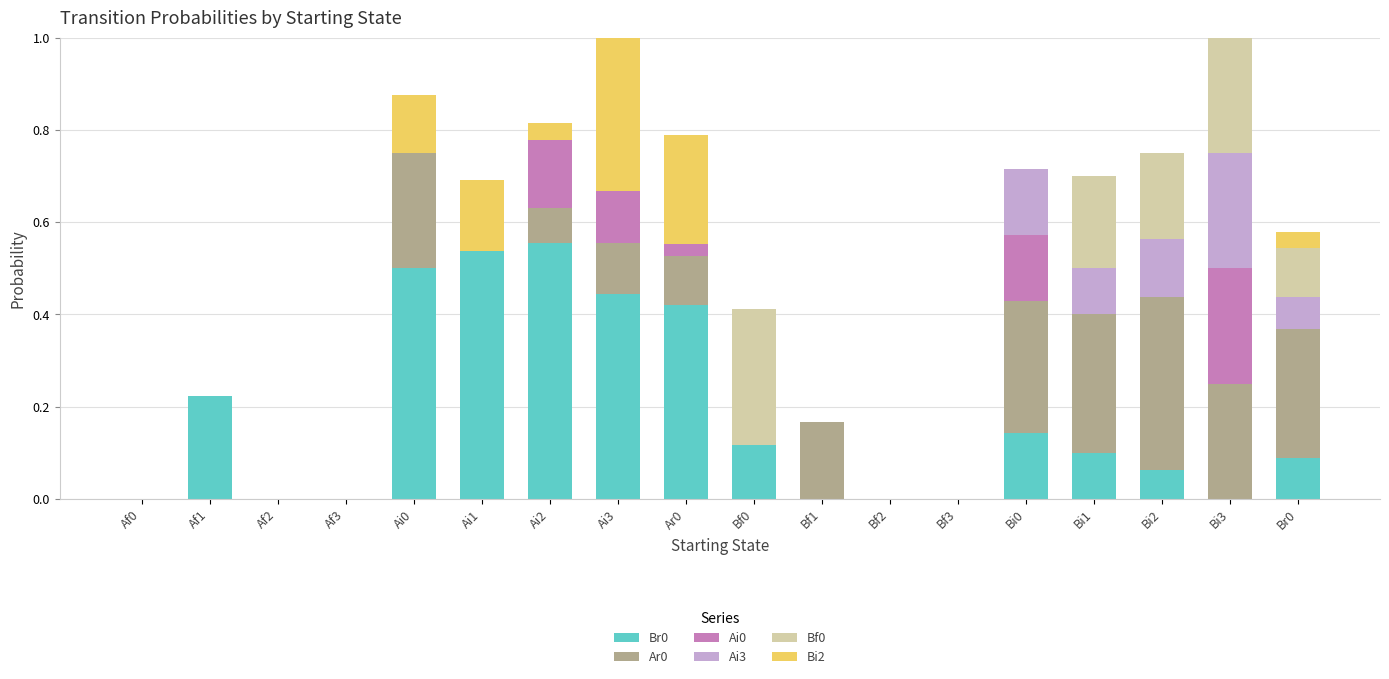

Are the bars grouped side by side (vs. stacked)?

No